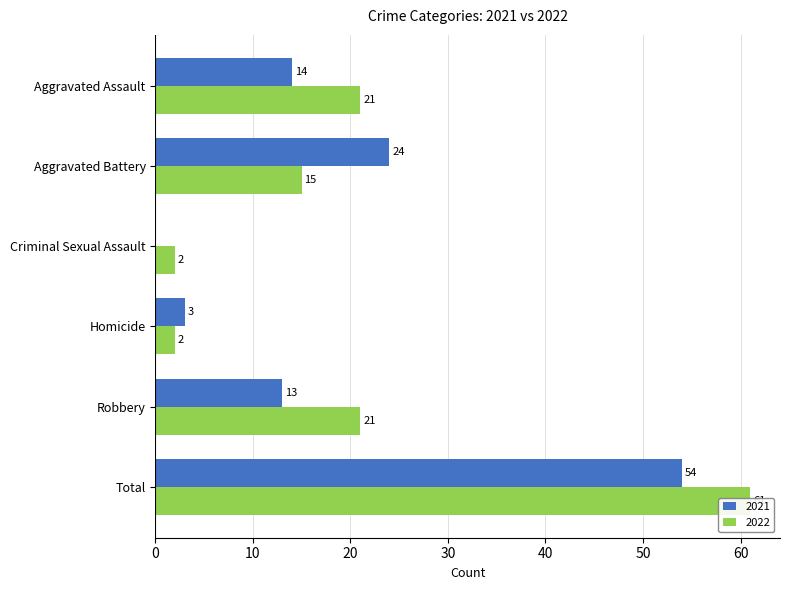

Rank the series at Aggravated Assault from highest to lowest value.

2022, 2021